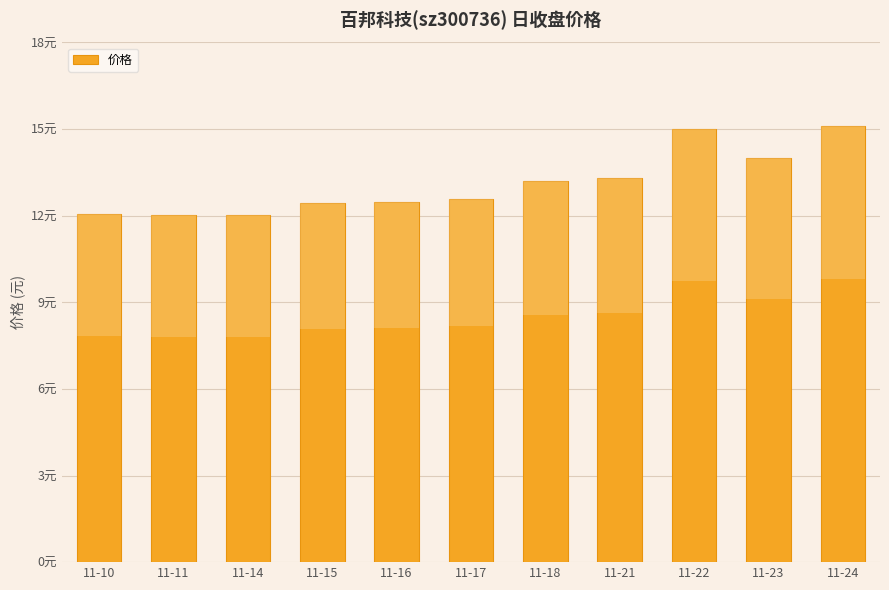

The value at 11-14 is 12.0. True or false?

True